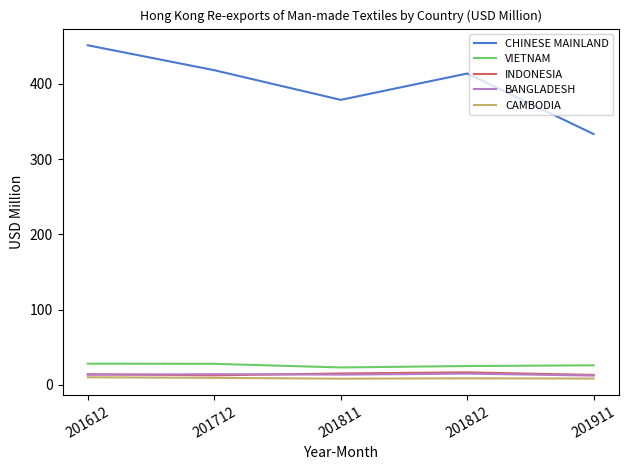

True or false: BANGLADESH has a value of 13.4 at 201612.

True